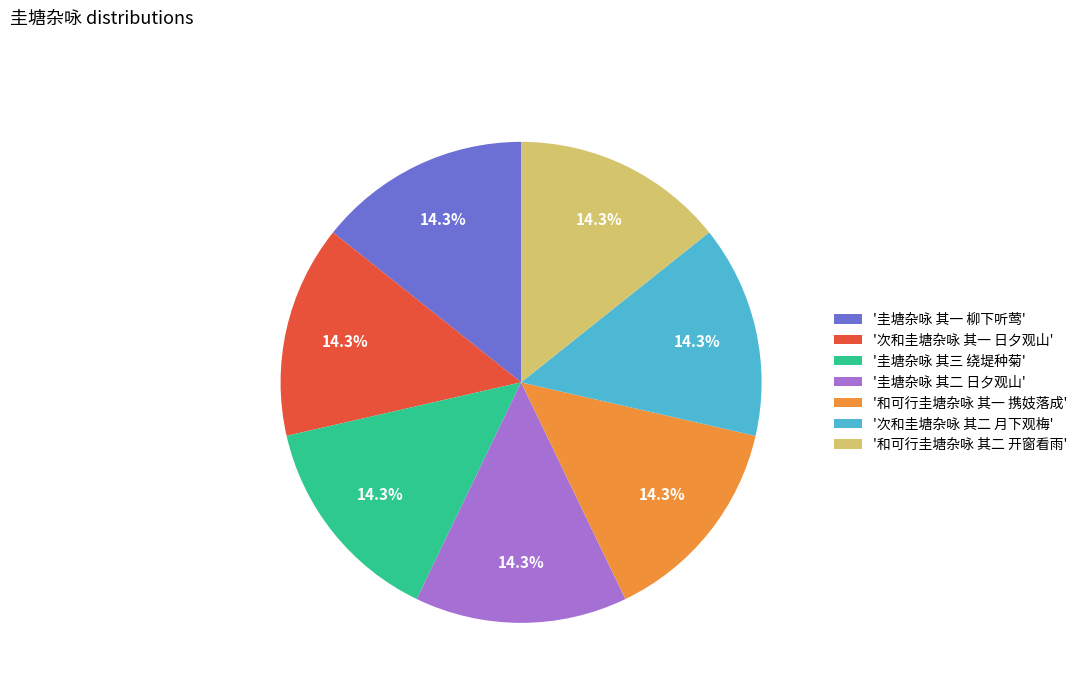

Approximately how many times larger is the value at '圭塘杂咏 其一 柳下听莺' compared to '和可行圭塘杂咏 其一 携妓落成'?

1.0